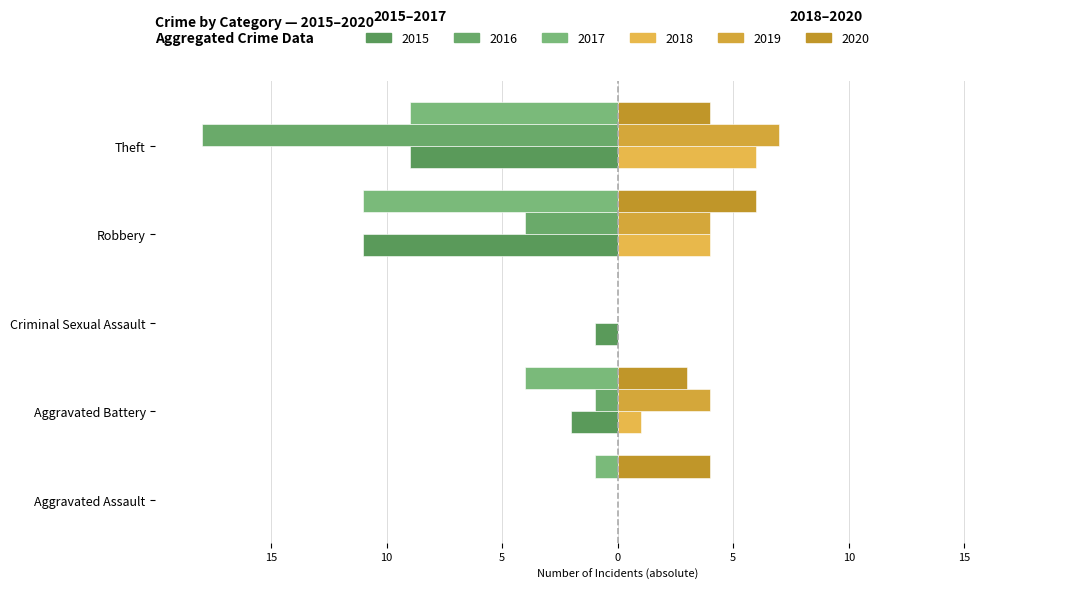

Reading left to right, what are all the values shown in this chart?

2015: Aggravated Assault=0	Aggravated Battery=-2	Criminal Sexual Assault=-1	Robbery=-11	Theft=-9
2016: Aggravated Assault=0	Aggravated Battery=-1	Criminal Sexual Assault=0	Robbery=-4	Theft=-18
2017: Aggravated Assault=-1	Aggravated Battery=-4	Criminal Sexual Assault=0	Robbery=-11	Theft=-9
2018: Aggravated Assault=0	Aggravated Battery=1	Criminal Sexual Assault=0	Robbery=4	Theft=6
2019: Aggravated Assault=0	Aggravated Battery=4	Criminal Sexual Assault=0	Robbery=4	Theft=7
2020: Aggravated Assault=4	Aggravated Battery=3	Criminal Sexual Assault=0	Robbery=6	Theft=4